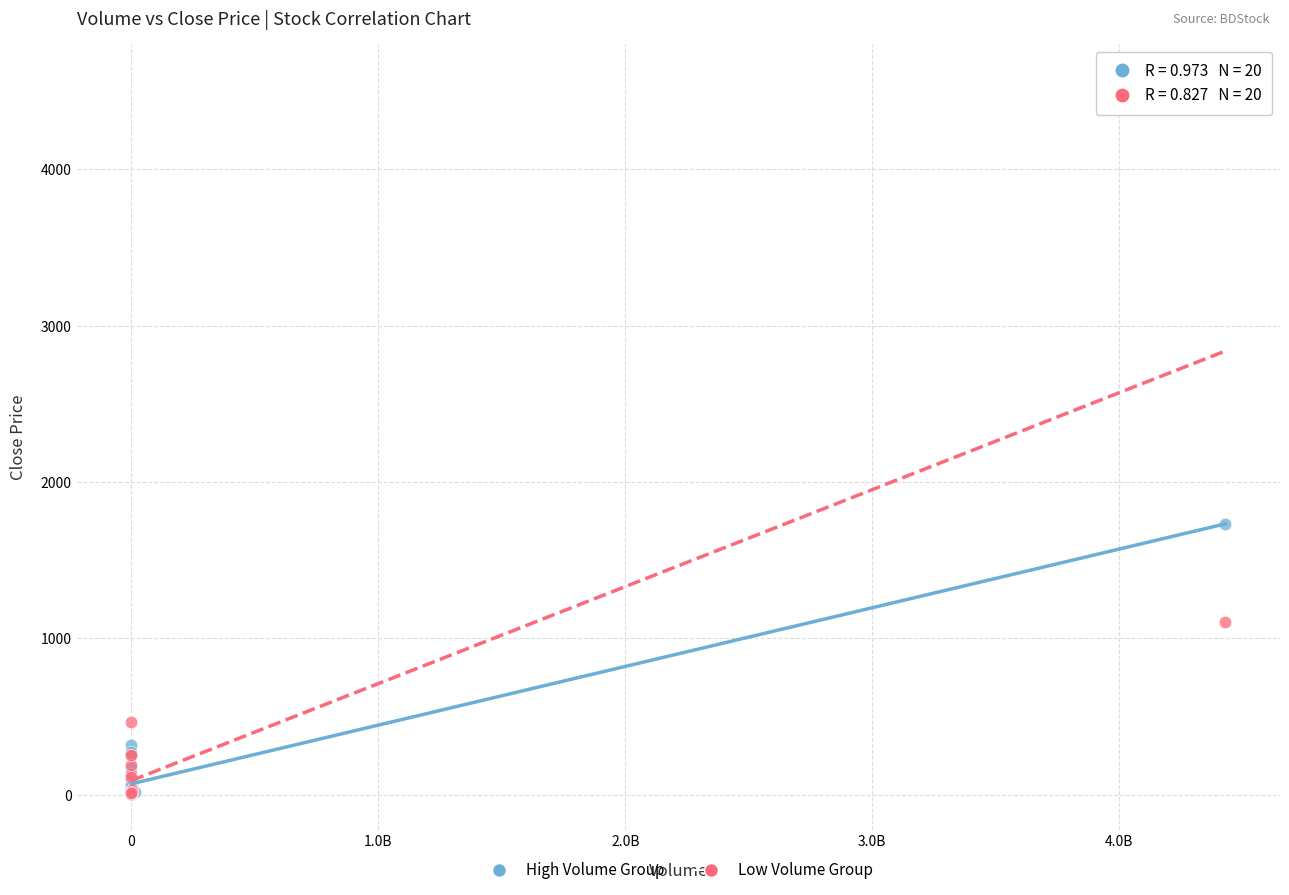

Which series contains the highest Y value?

Low Volume Group